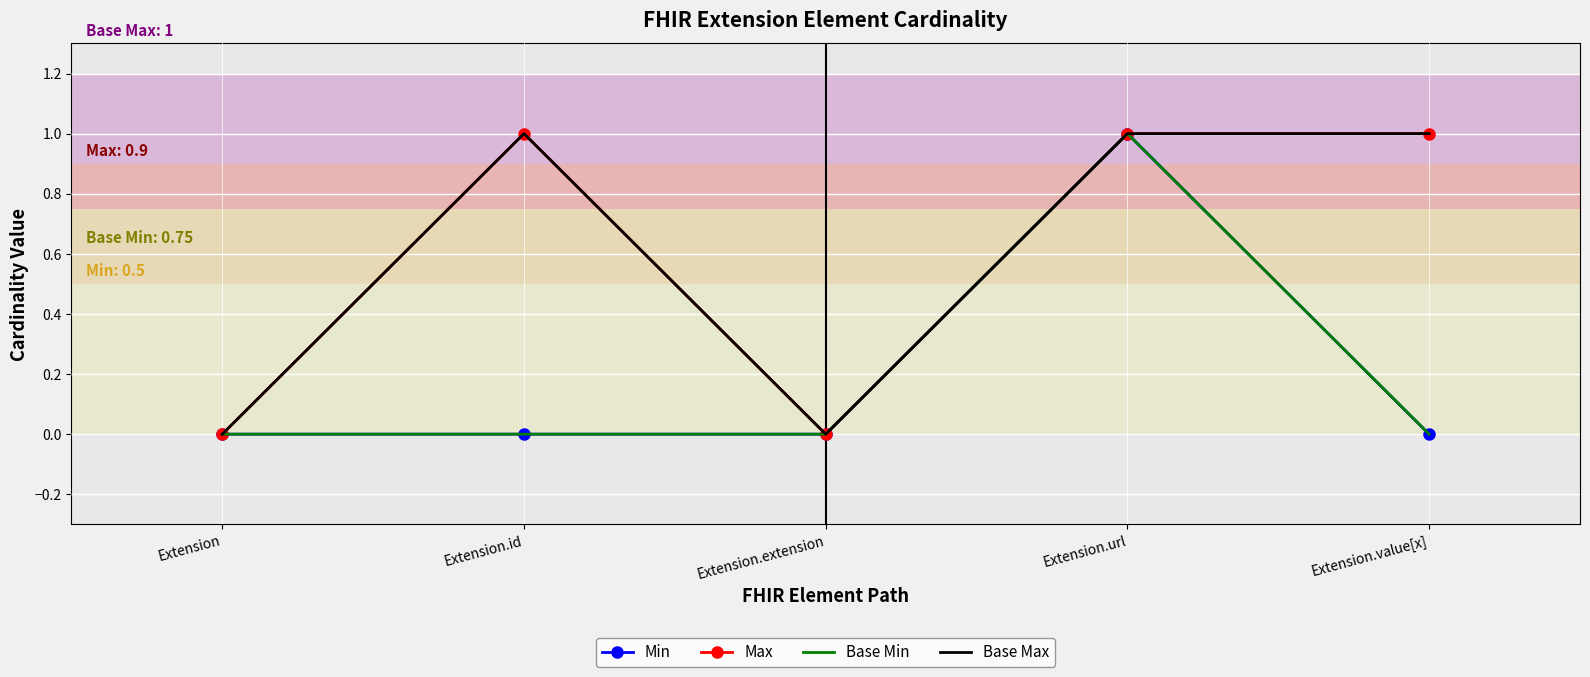

Is this an area chart (filled region under the line)?

No